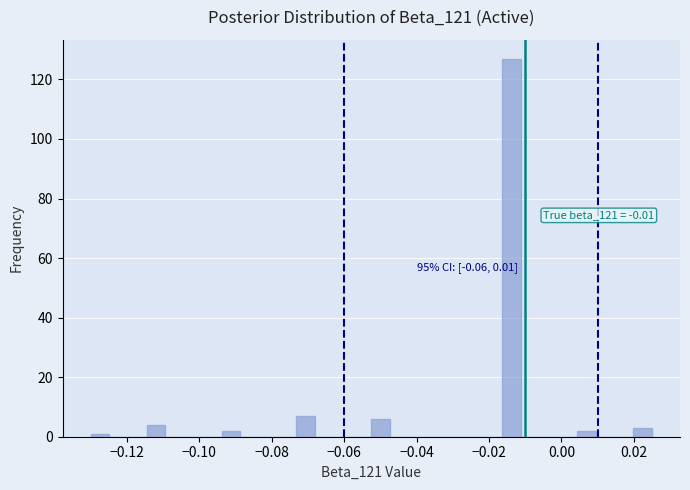

Around what value on the x-axis is the tallest bar? Give the approximate position of its centre, as read against the axis.

-0.014